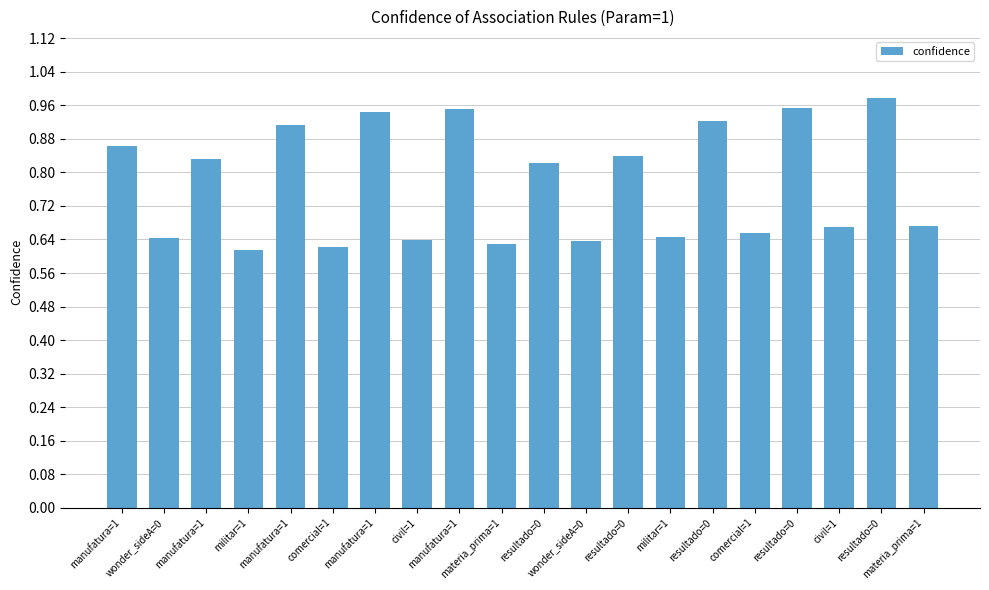

Between comercial=1 and wonder_sideA=0, which is larger?

comercial=1